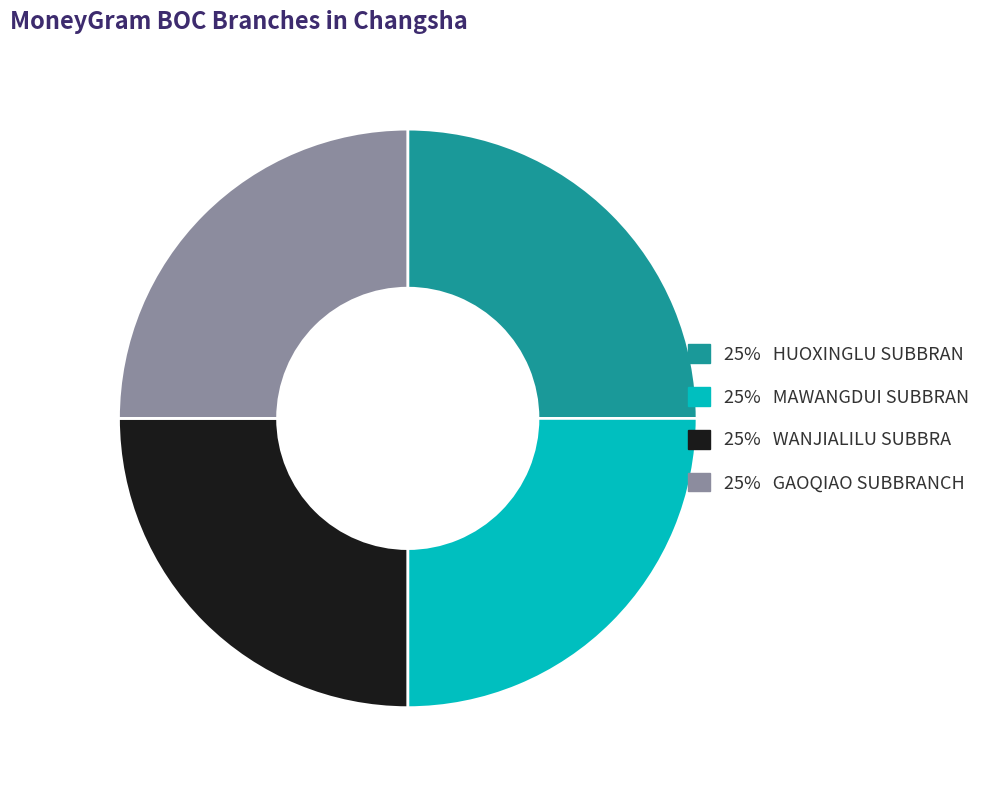

Does any single category account for the majority?

No